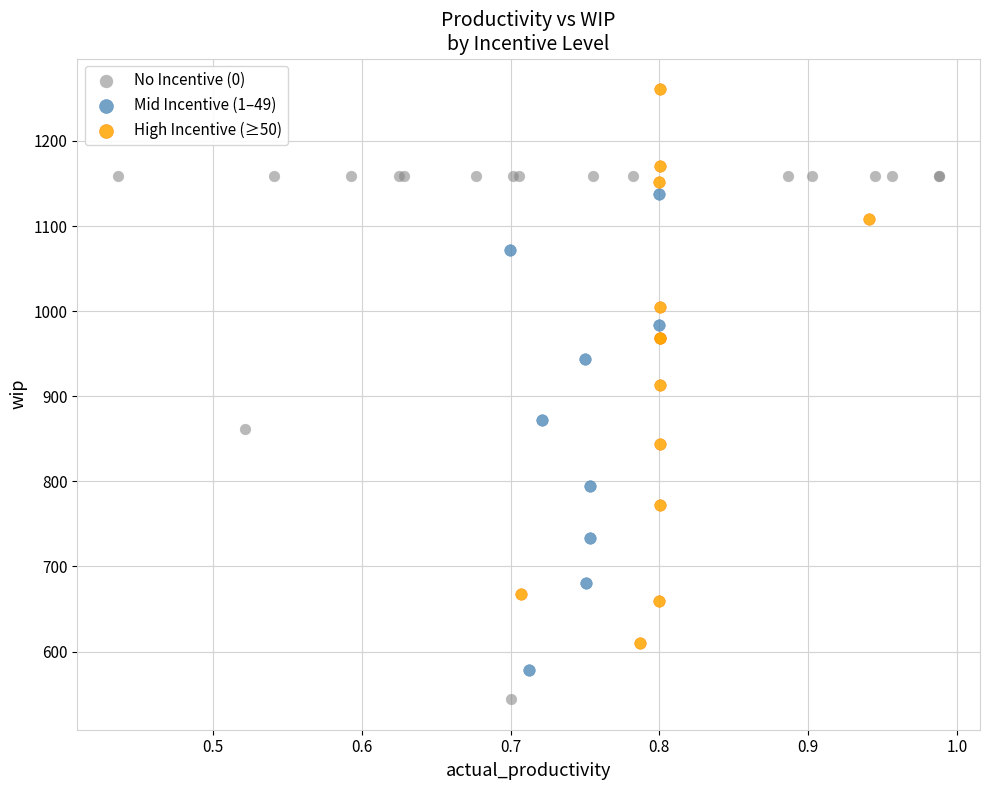

Which series reaches the maximum Y coordinate?

High Incentive (≥50)